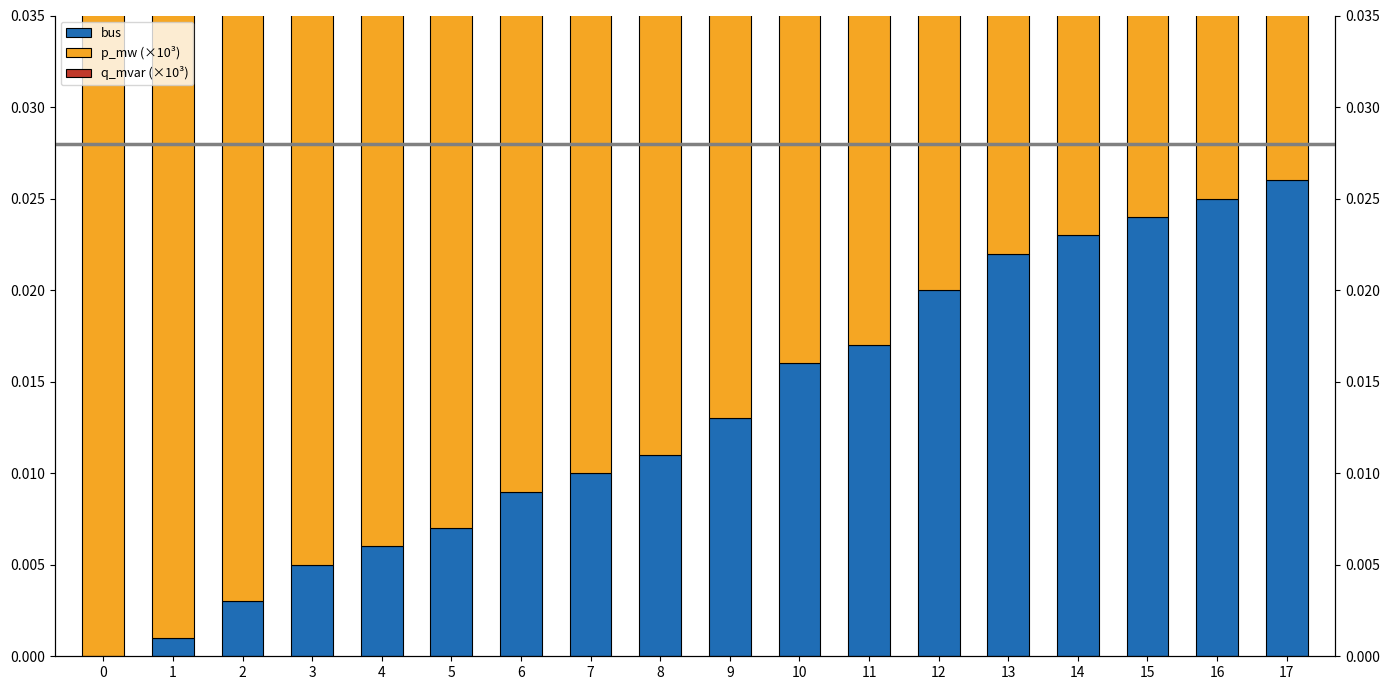

Rank the series by their average value, from highest to lowest.

p_mw (×10³), q_mvar (×10³), bus